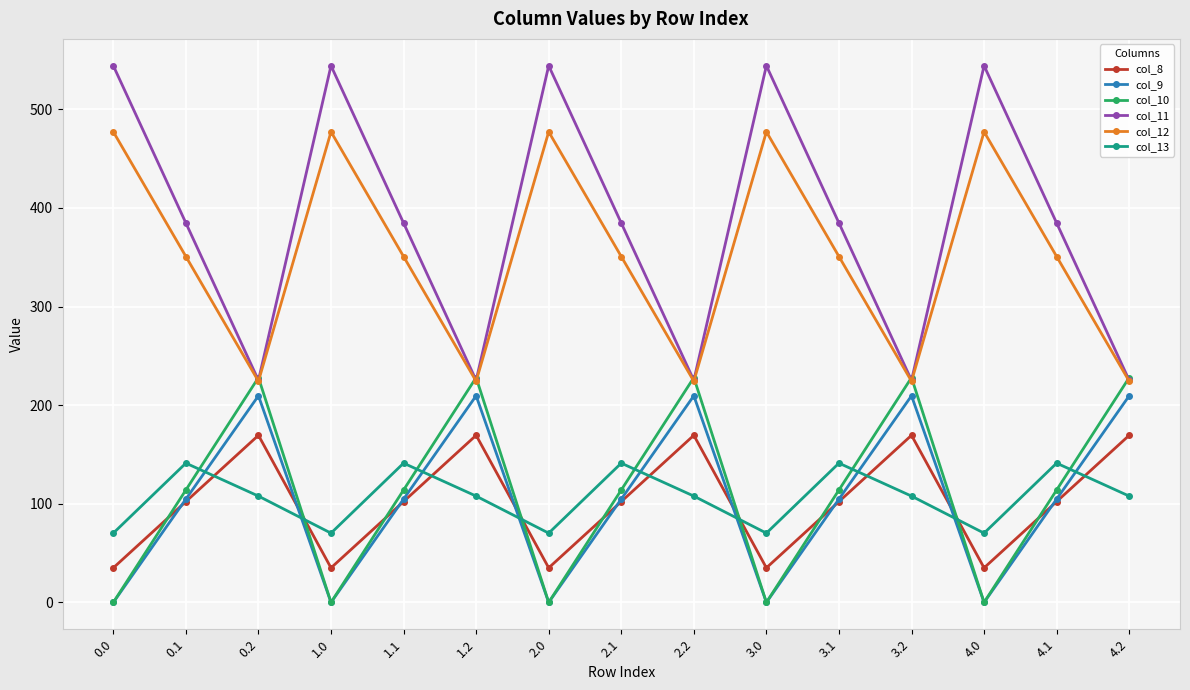

What are all the series names shown in the legend?

col_8, col_9, col_10, col_11, col_12, col_13